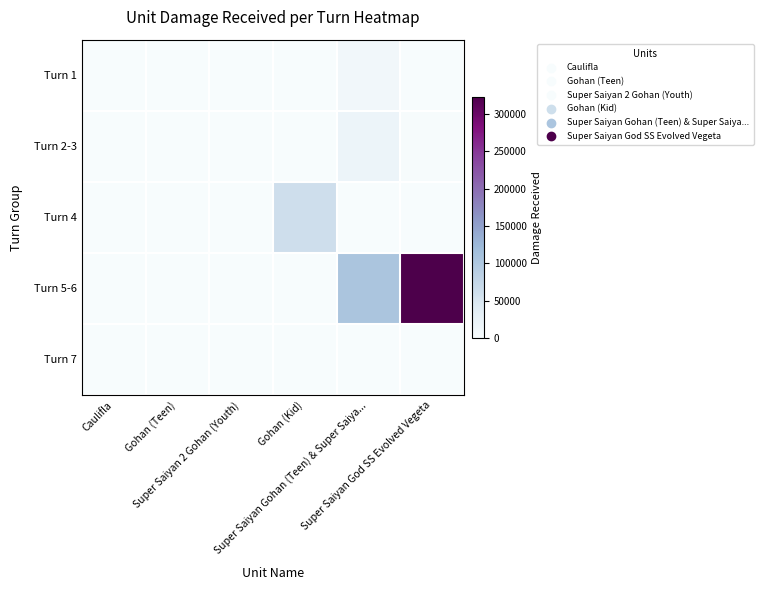

Reading right to left, list all the values displayed in this chart.

Turn 1: Super Saiyan God SS Evolved Vegeta=176	Super Saiyan Gohan (Teen) & Super Saiya...=10848	Gohan (Kid)=0	Super Saiyan 2 Gohan (Youth)=256	Gohan (Teen)=40	Caulifla=0
Turn 2-3: Super Saiyan God SS Evolved Vegeta=1622	Super Saiyan Gohan (Teen) & Super Saiya...=17769	Gohan (Kid)=0	Super Saiyan 2 Gohan (Youth)=73	Gohan (Teen)=86	Caulifla=0
Turn 4: Super Saiyan God SS Evolved Vegeta=0	Super Saiyan Gohan (Teen) & Super Saiya...=192	Gohan (Kid)=62601	Super Saiyan 2 Gohan (Youth)=0	Gohan (Teen)=226	Caulifla=0
Turn 5-6: Super Saiyan God SS Evolved Vegeta=322904	Super Saiyan Gohan (Teen) & Super Saiya...=104987	Gohan (Kid)=0	Super Saiyan 2 Gohan (Youth)=0	Gohan (Teen)=0	Caulifla=0
Turn 7: Super Saiyan God SS Evolved Vegeta=0	Super Saiyan Gohan (Teen) & Super Saiya...=0	Gohan (Kid)=0	Super Saiyan 2 Gohan (Youth)=0	Gohan (Teen)=0	Caulifla=0